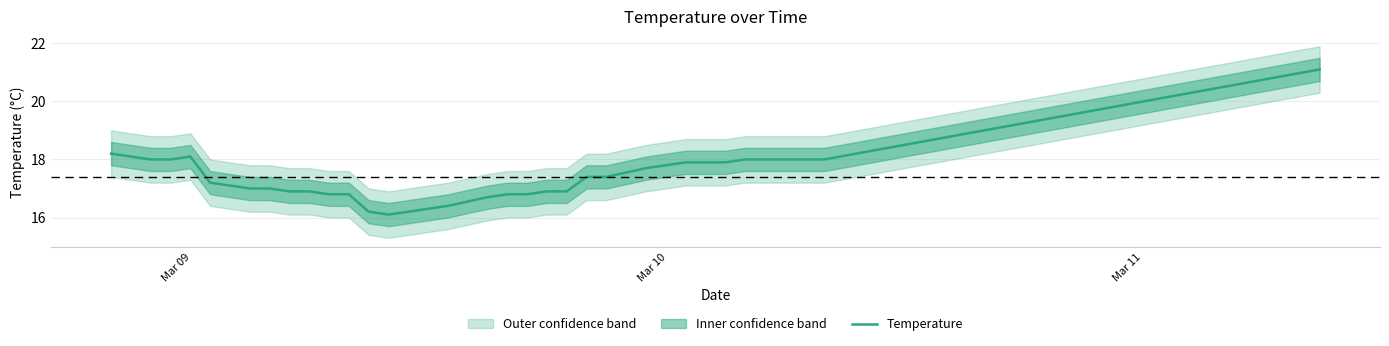

What is the highest value of the Temperature series?

21.1